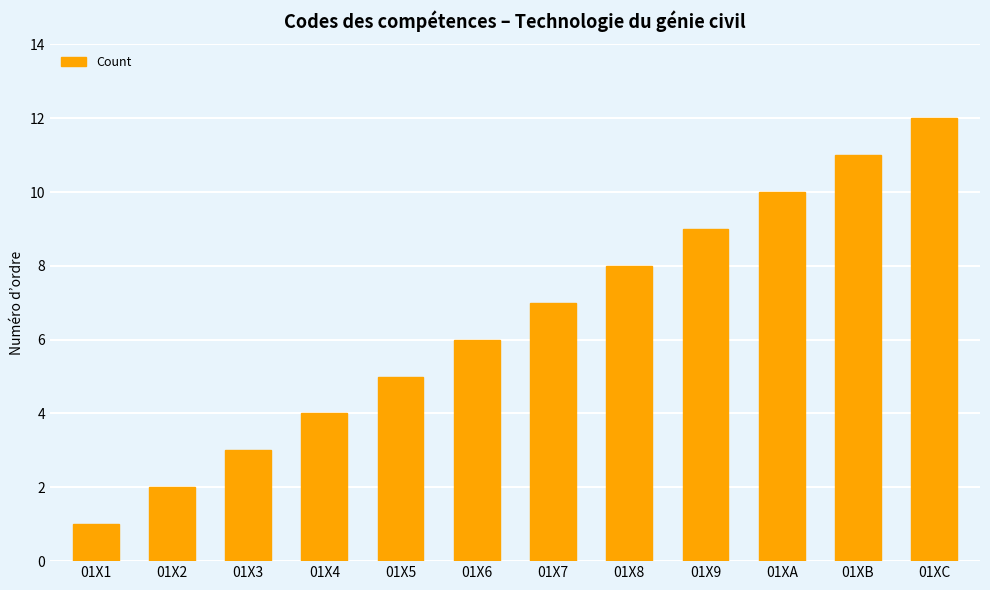

What is the sum of all values?

78